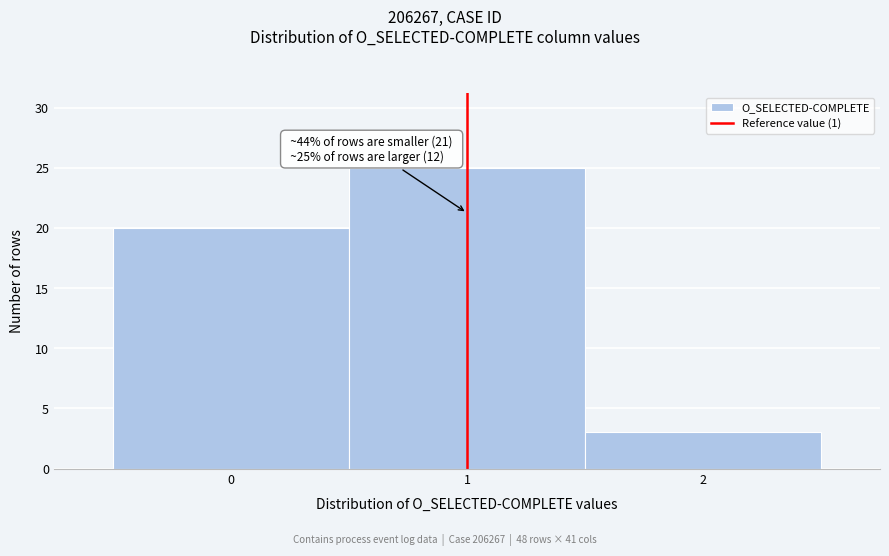

Over which range of the x-axis is the bar tallest?

0.5 to 1.5